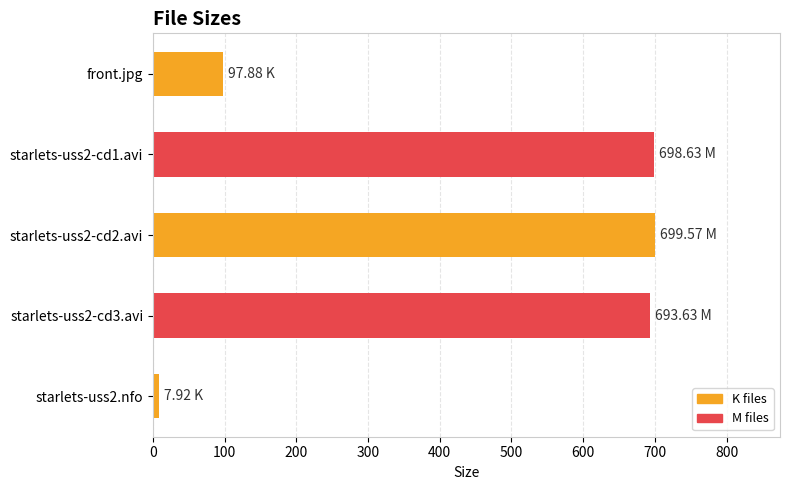

Approximately how many times larger is the value at starlets-uss2-cd3.avi compared to starlets-uss2-cd1.avi?

1.0